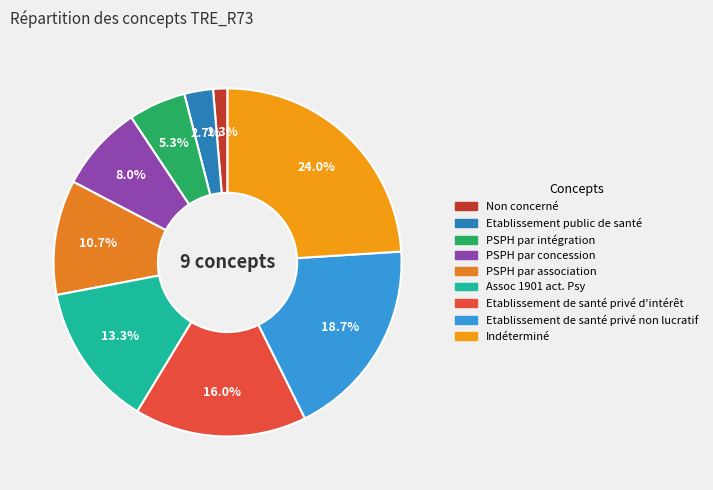

How many segments does this pie chart have?

9